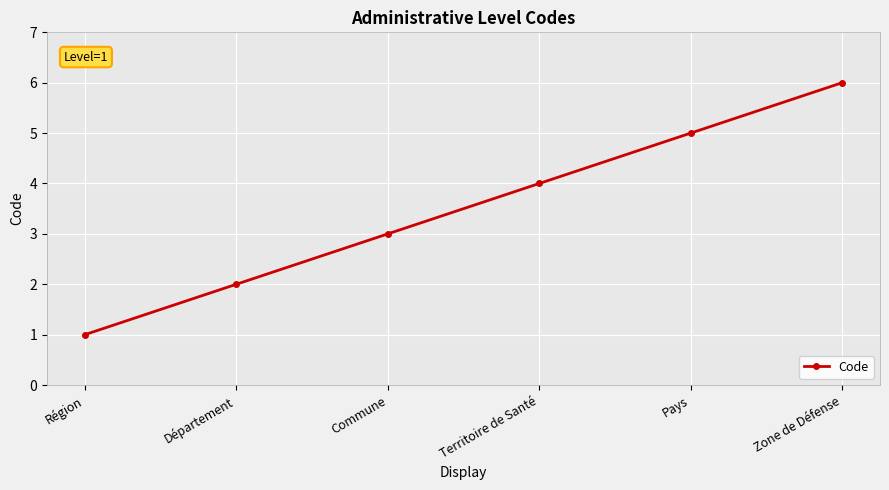

The chart shows a value of 9 at Pays. True or false?

False